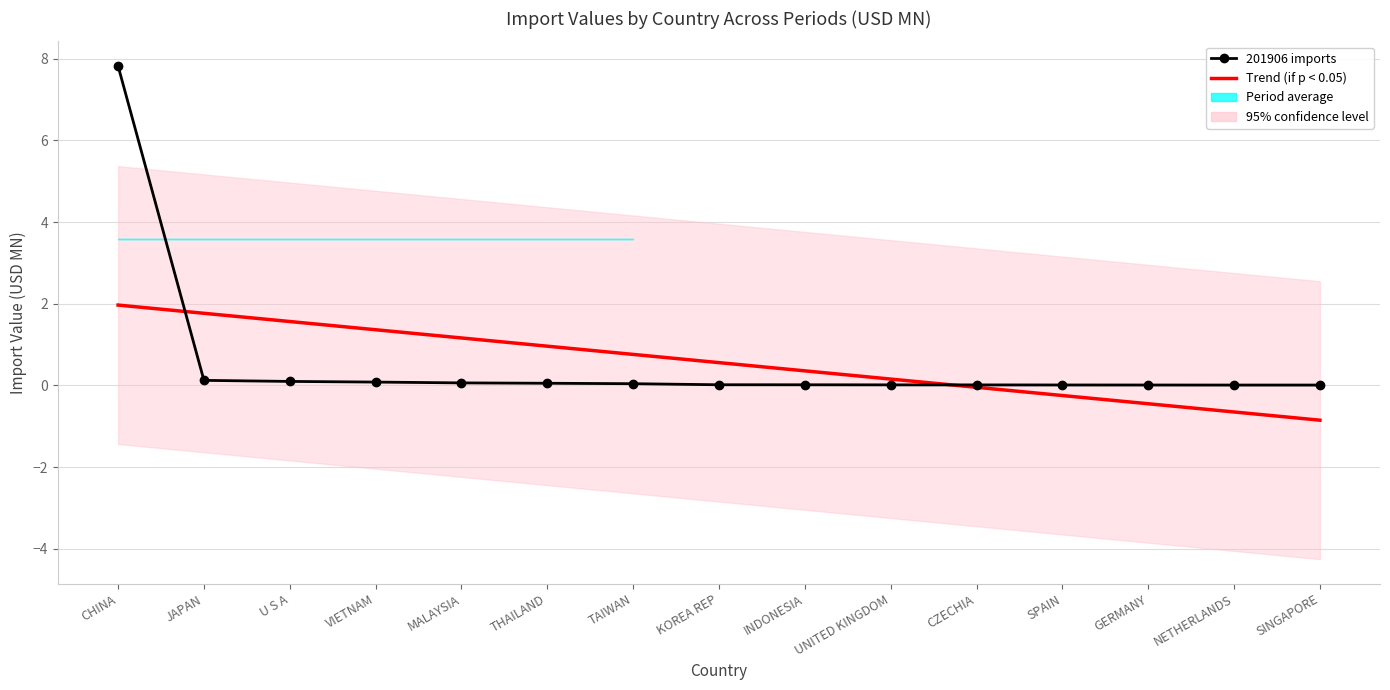

What is the total value across all series at INDONESIA?

0.4